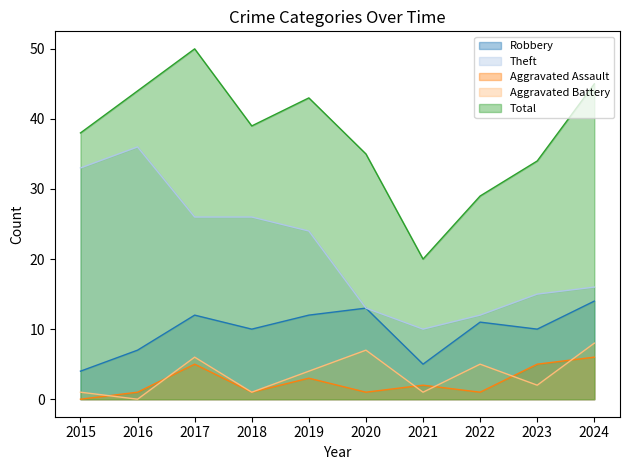

How many lines are shown in the chart?

5